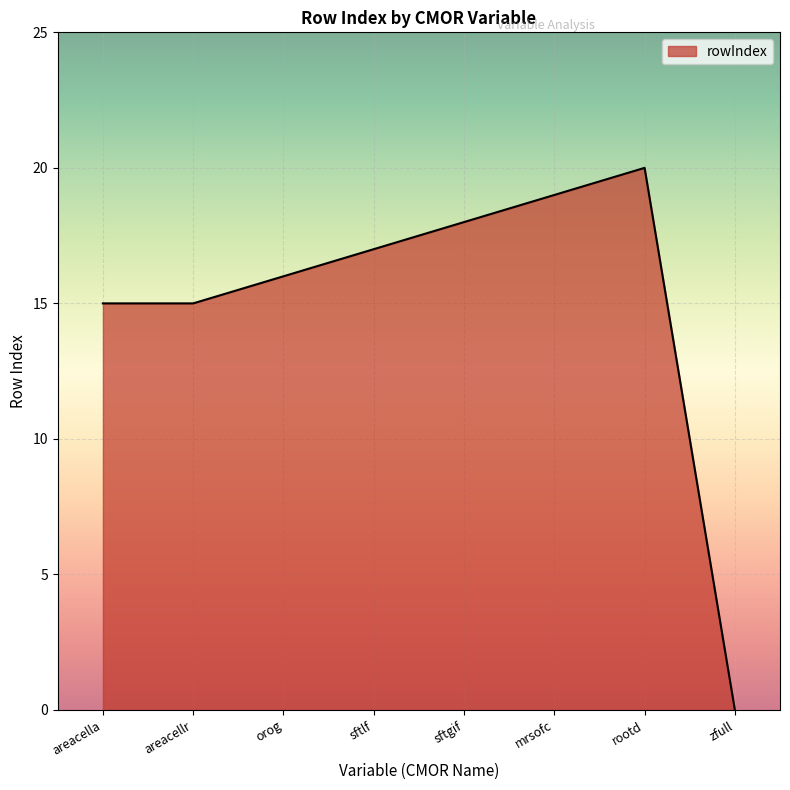

Reading left to right, extract all data points from this chart.

15	15	16	17	18	19	20	0